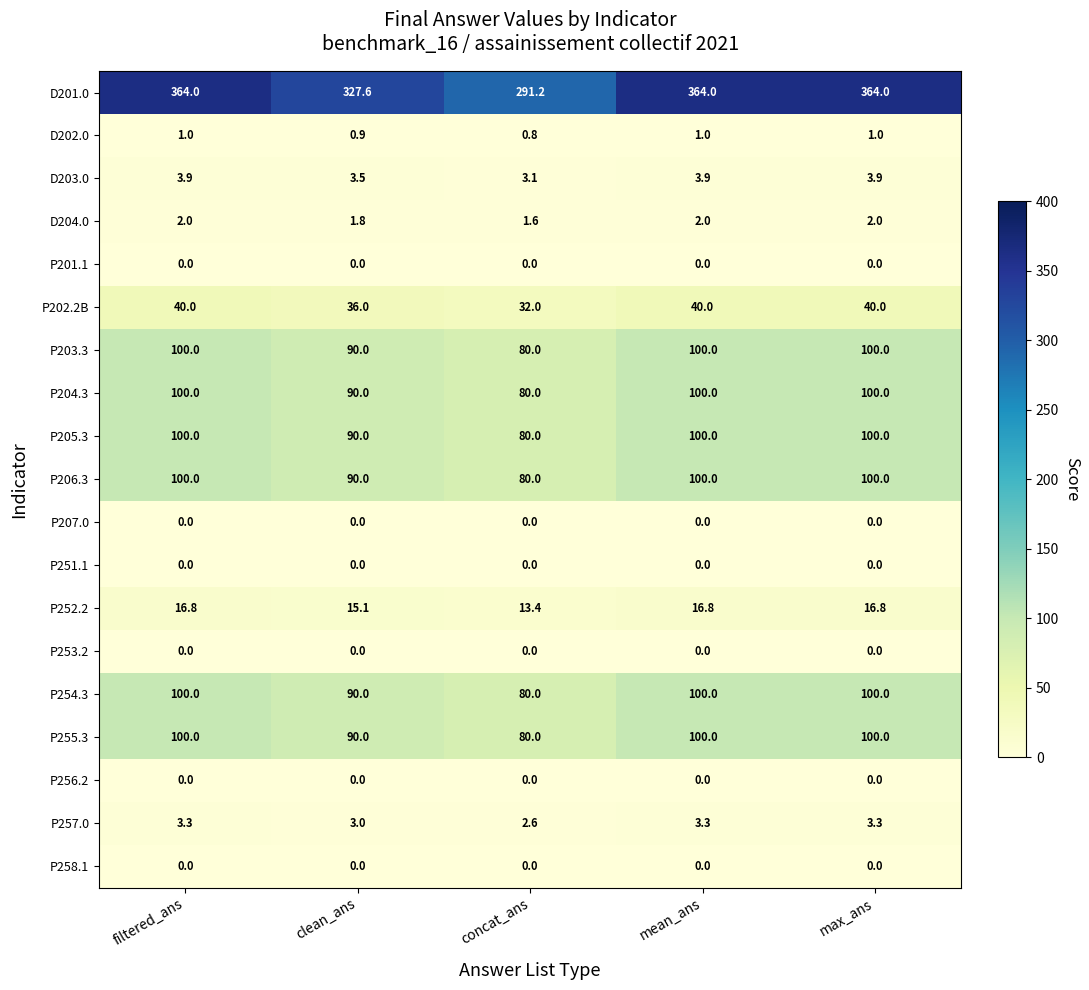

The value of P202.2B at concat_ans is 51.7. True or false?

False